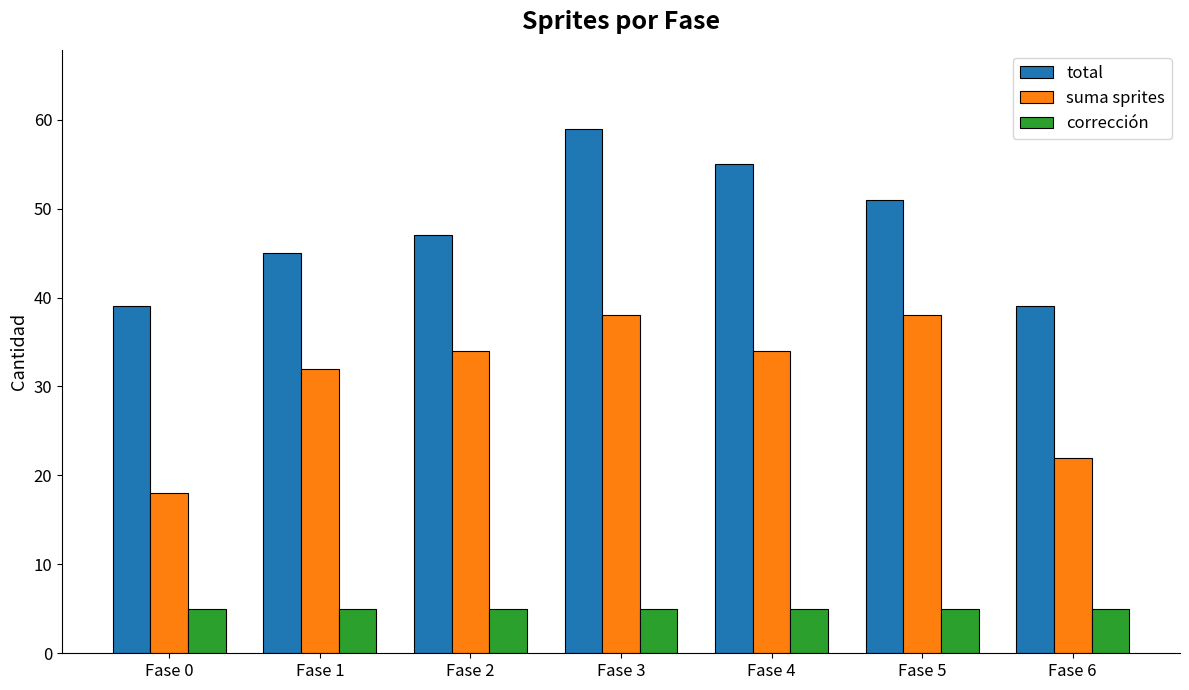

Which series has the largest total across all categories?

total